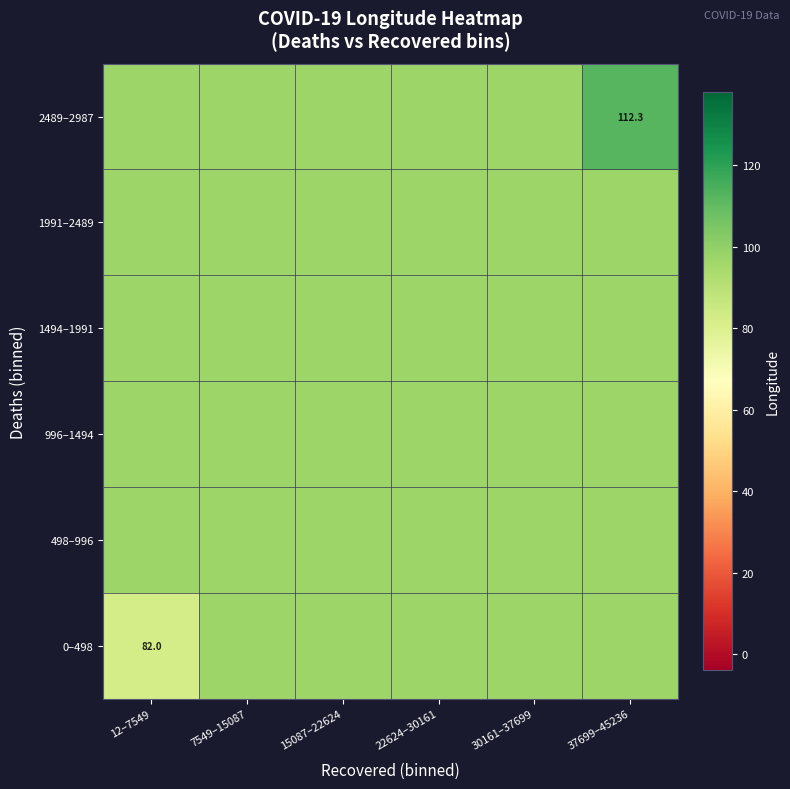

Read the 1991–2489 value at 22624–30161.

97.1